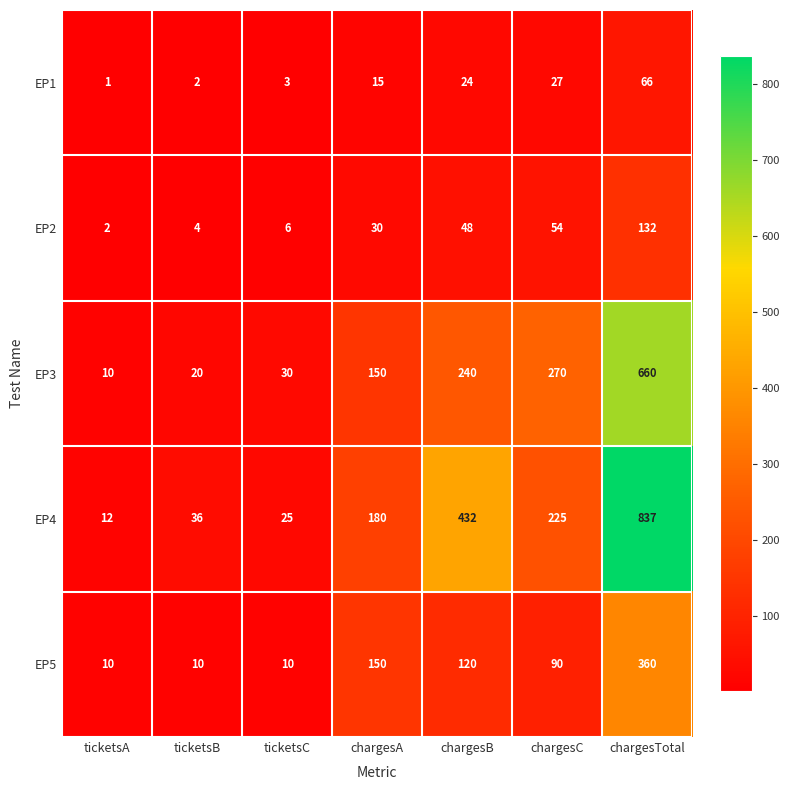

What is the difference between the second highest and second lowest values in the EP5 series?

140